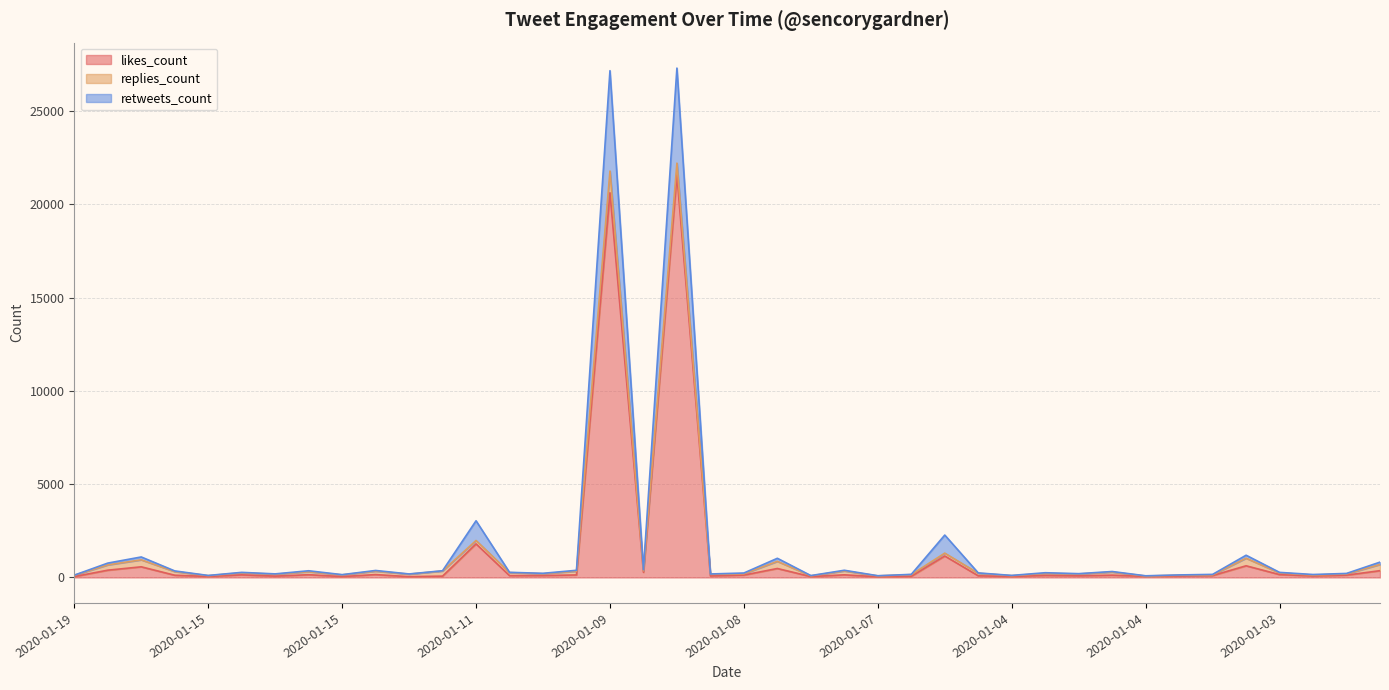

Is it true that retweets_count equals 58 at 2020-01-04?

False